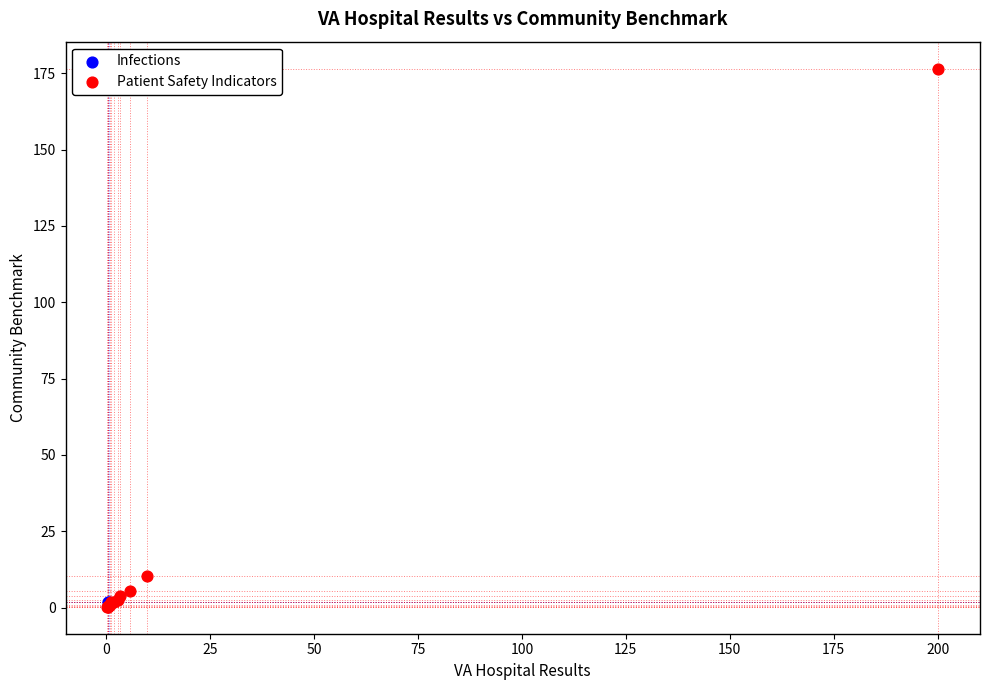

What are all the series names shown in the legend?

Infections, Patient Safety Indicators